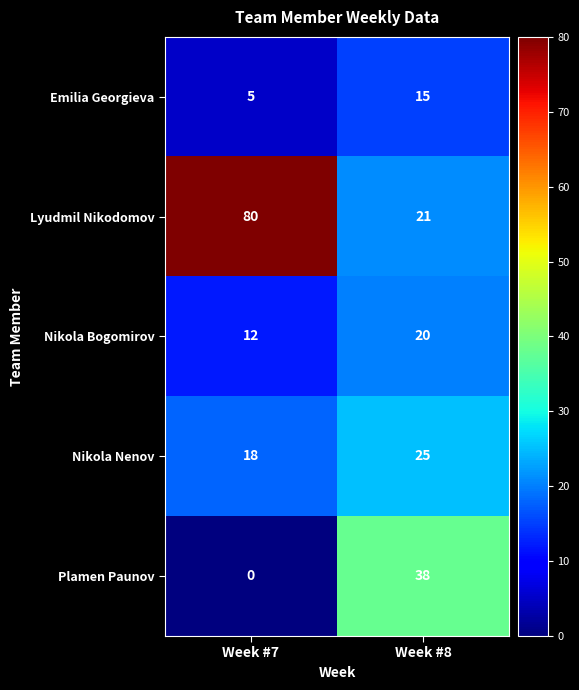

Reading left to right, what are all the values shown in this chart?

Emilia Georgieva: 5	15
Lyudmil Nikodomov: 80	21
Nikola Bogomirov: 12	20
Nikola Nenov: 18	25
Plamen Paunov: 0	38